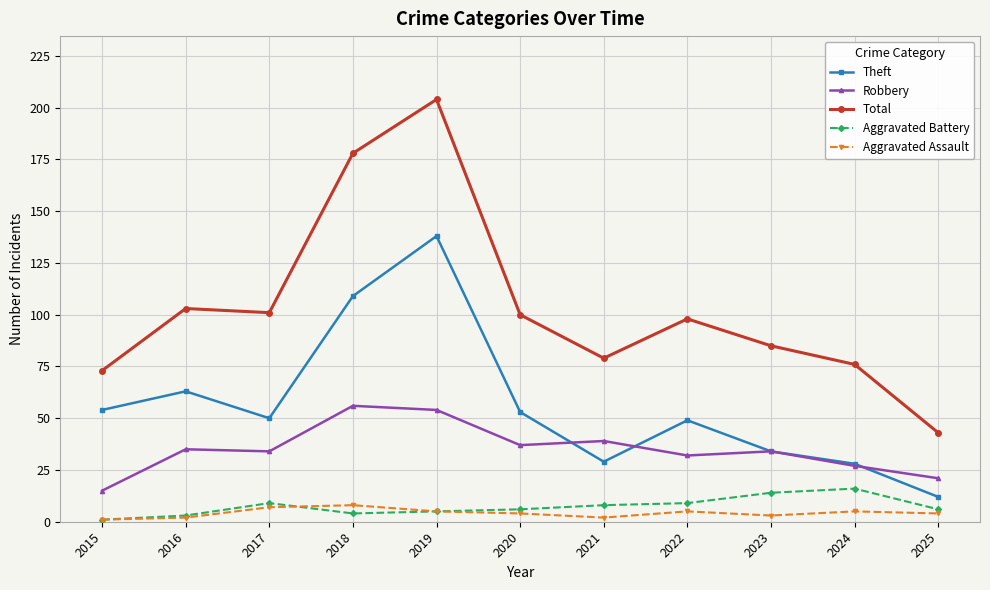

What is the minimum value for Theft?

12